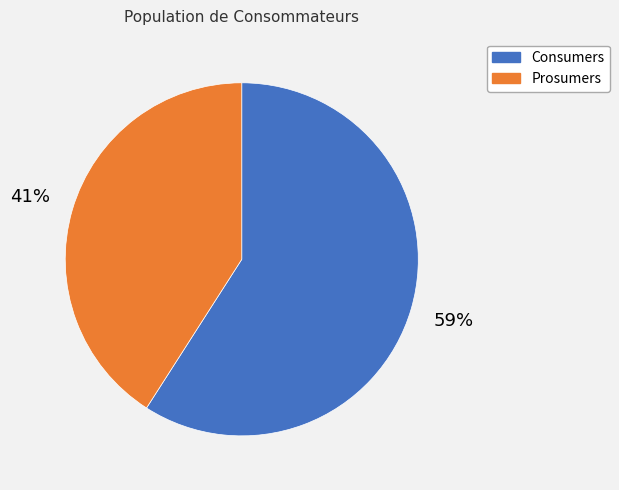

How many slices are in this pie chart?

2